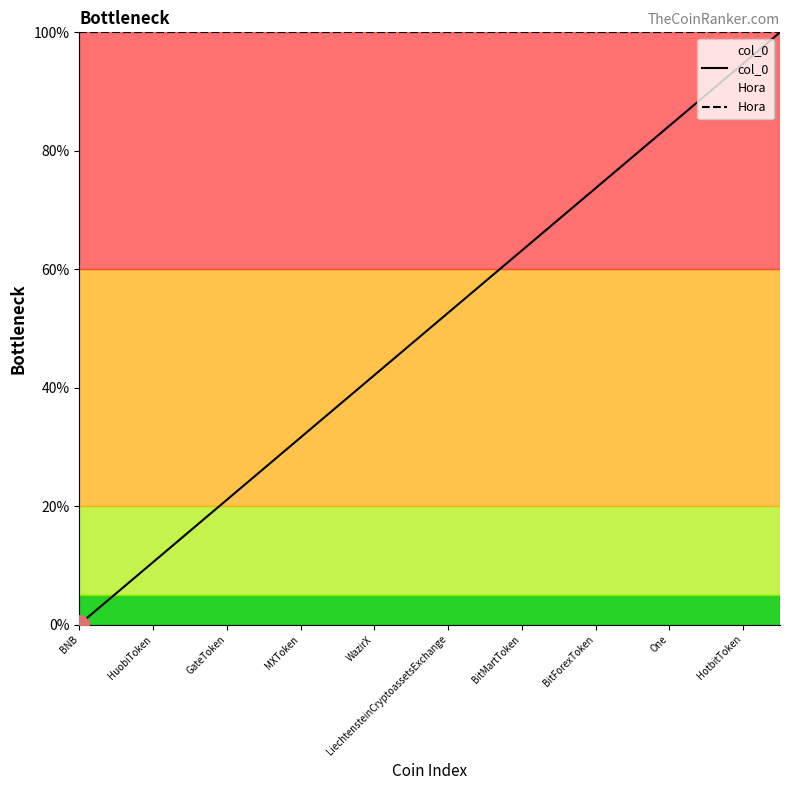

What is the sum of all Hora values?

2000.0